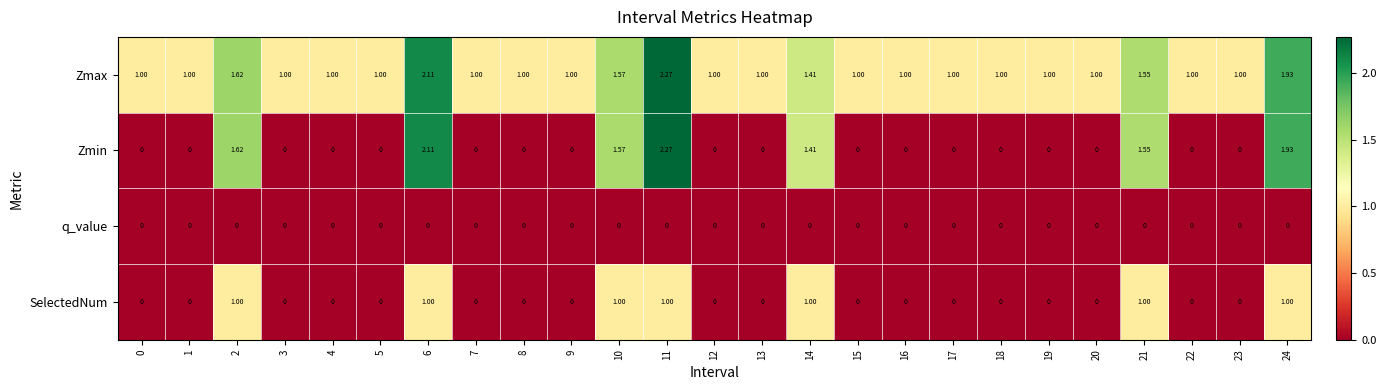

Which series has the largest total across all categories?

Zmax